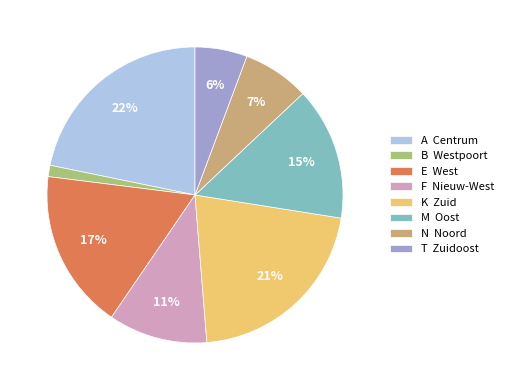

Which slice is the largest?

A Centrum